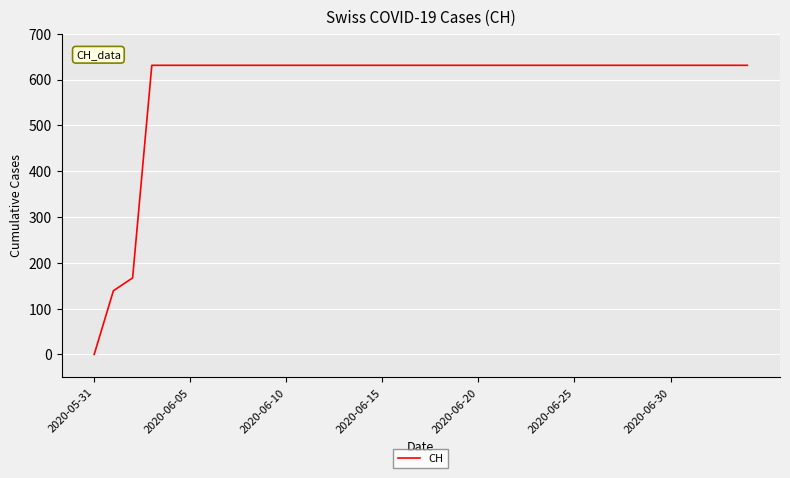

What is the maximum value shown in the chart?

631